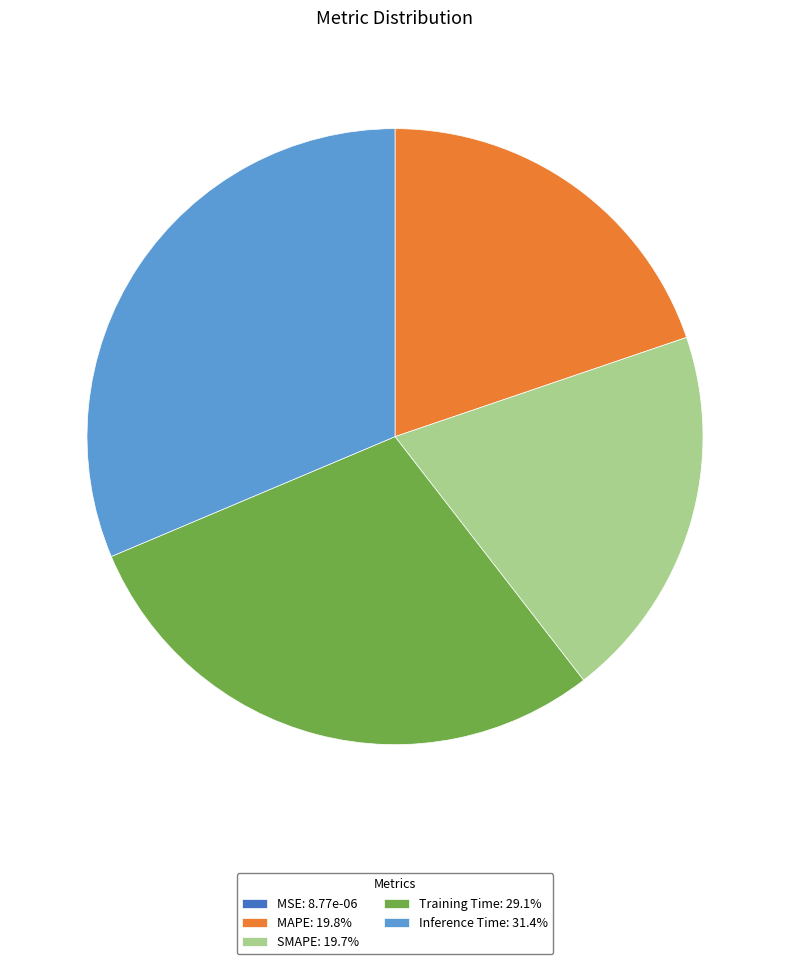

Do Training Time: 29.1% and SMAPE: 19.7% together represent more than half of the pie?

No